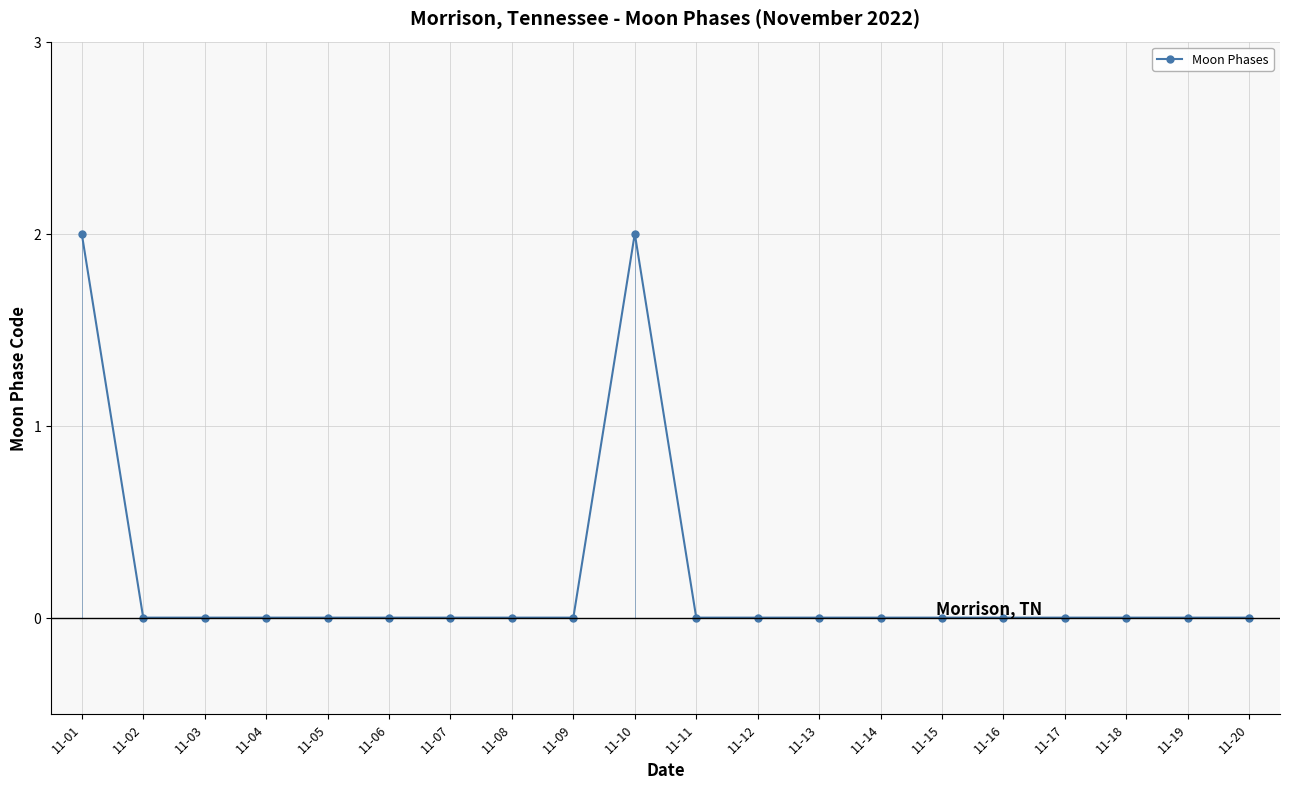

How many categories are shown in the chart?

20